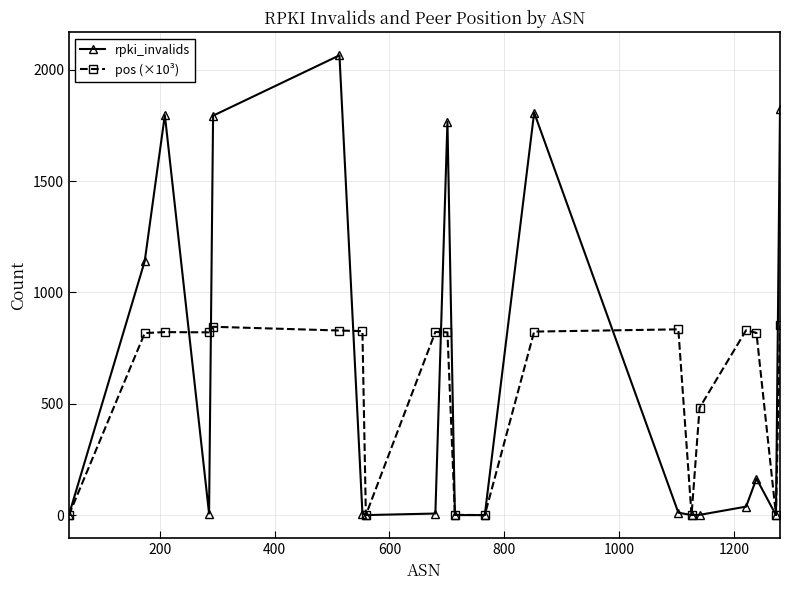

Rank the series by their maximum value, from highest to lowest.

rpki_invalids, pos (×10³)